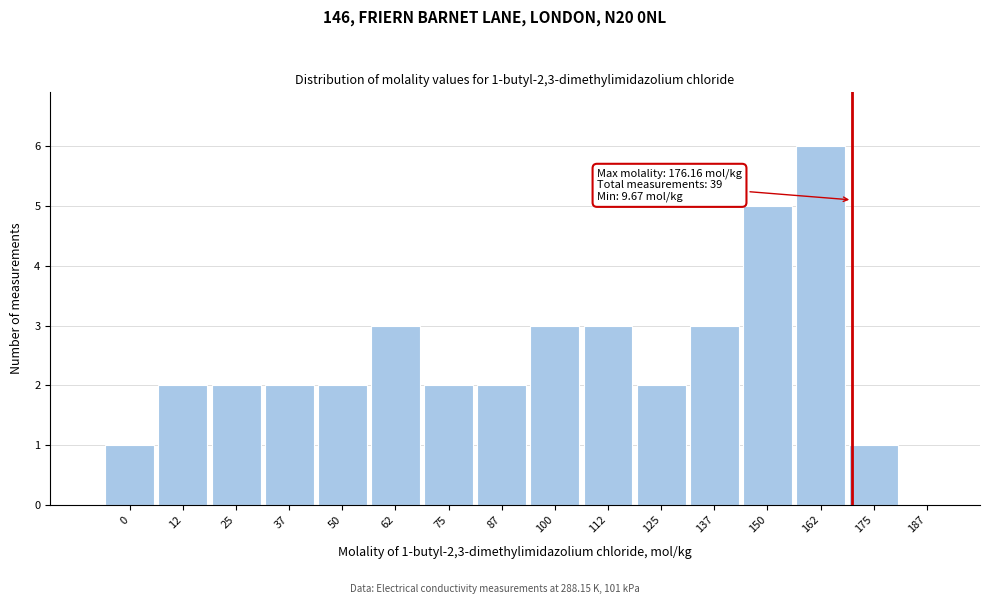

Reading left to right, list all the values displayed in this chart.

0=1	12=2	25=2	37=2	50=2	62=3	75=2	87=2	100=3	112=3	125=2	137=3	150=5	162=6	175=1	187=0